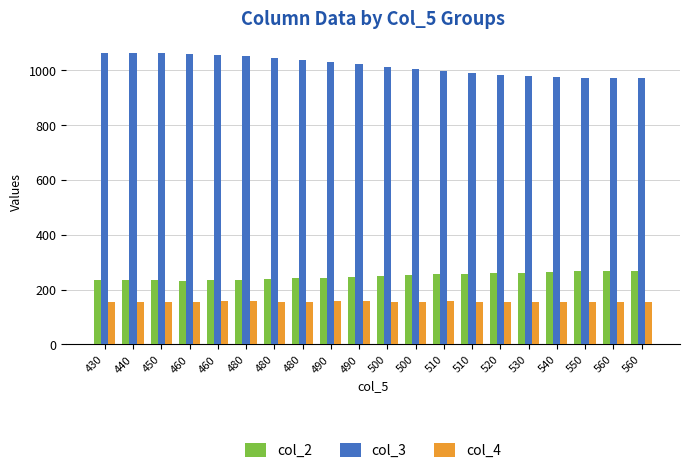

Reading left to right, extract all data points from this chart.

col_2: 430=234	440=234	450=234	460=233	460=234	480=236	480=238	480=241	490=244	490=247	500=249	500=252	510=255	510=257	520=260	530=262	540=264	550=266	560=267	560=268
col_3: 430=1063	440=1063	450=1063	460=1059	460=1055	480=1050	480=1044	480=1037	490=1029	490=1021	500=1013	500=1005	510=997	510=990	520=983	530=978	540=974	550=972	560=970	560=970
col_4: 430=155	440=156	450=156	460=155	460=157	480=157	480=156	480=156	490=157	490=157	500=156	500=155	510=157	510=156	520=155	530=156	540=155	550=154	560=154	560=154